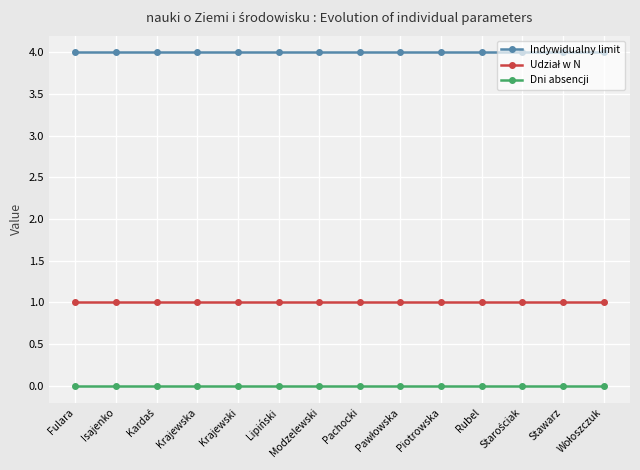

What is the spread (max minus min) of values at Isajenko?

4